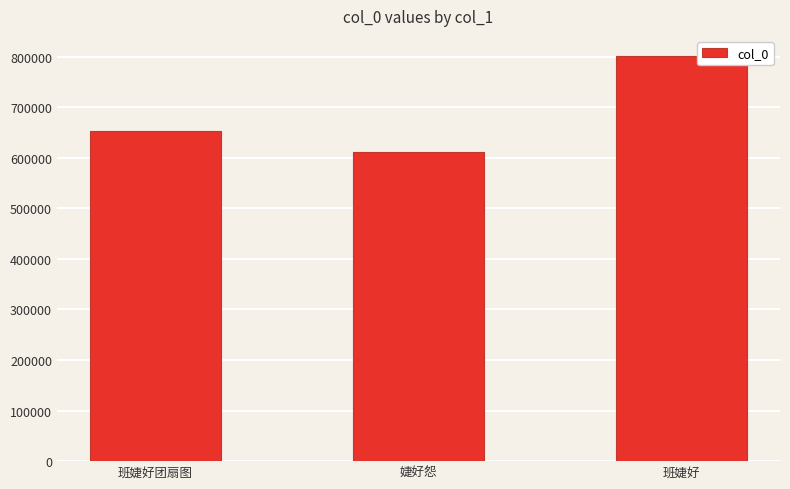

Read the value at 班婕好团扇图.

653719